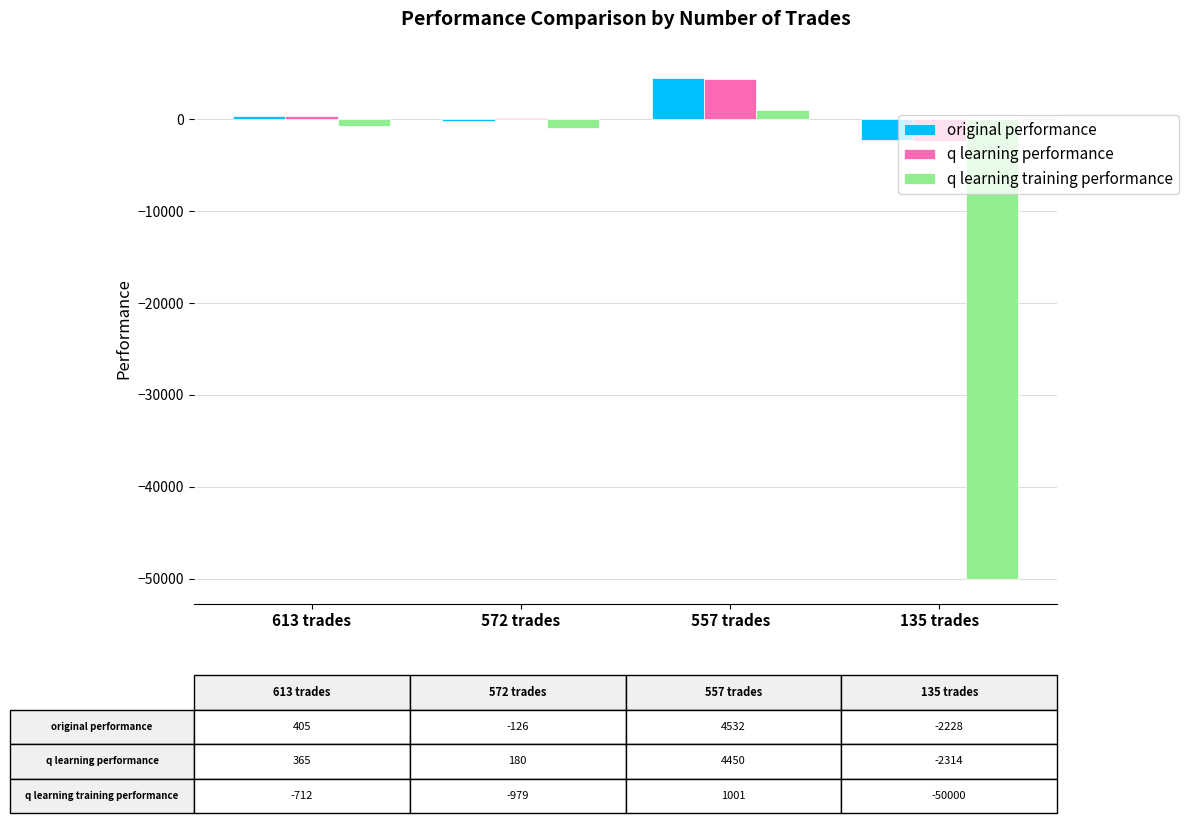

Between 613 trades and 135 trades, which series saw the biggest shift?

q learning training performance